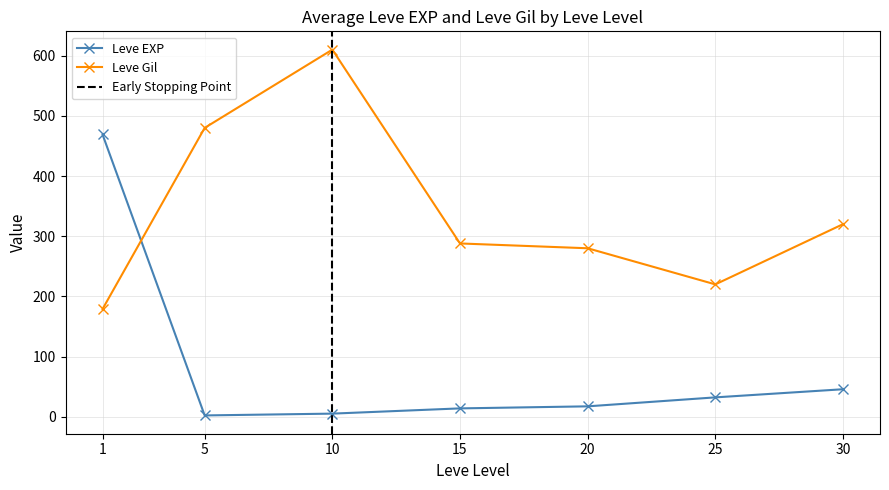

What is the value of the Leve Gil point at the 2nd from the left?

480.0